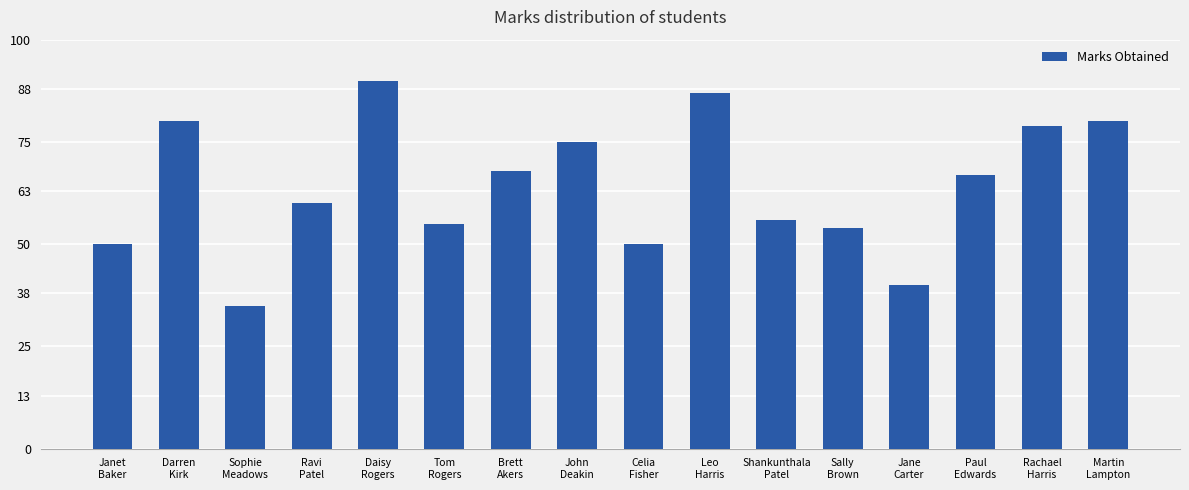

What is the average value?

64